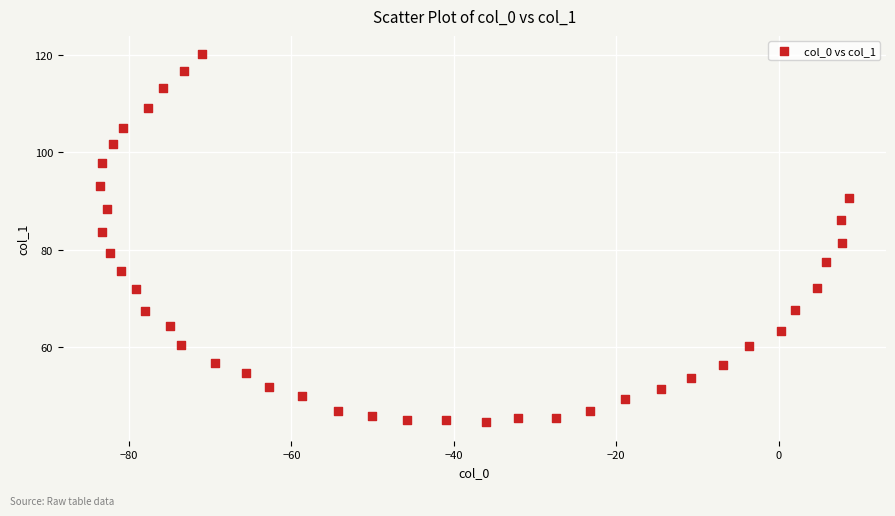

What is the range of X values (max minus min)?

92.1